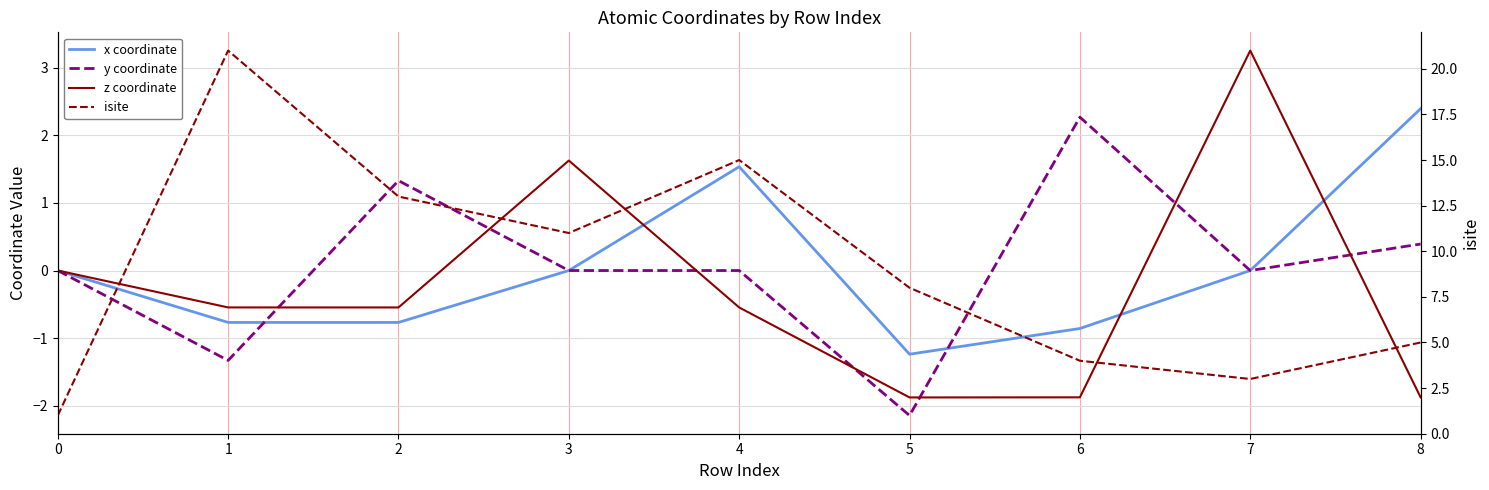

Is this an area chart (filled region under the line)?

No